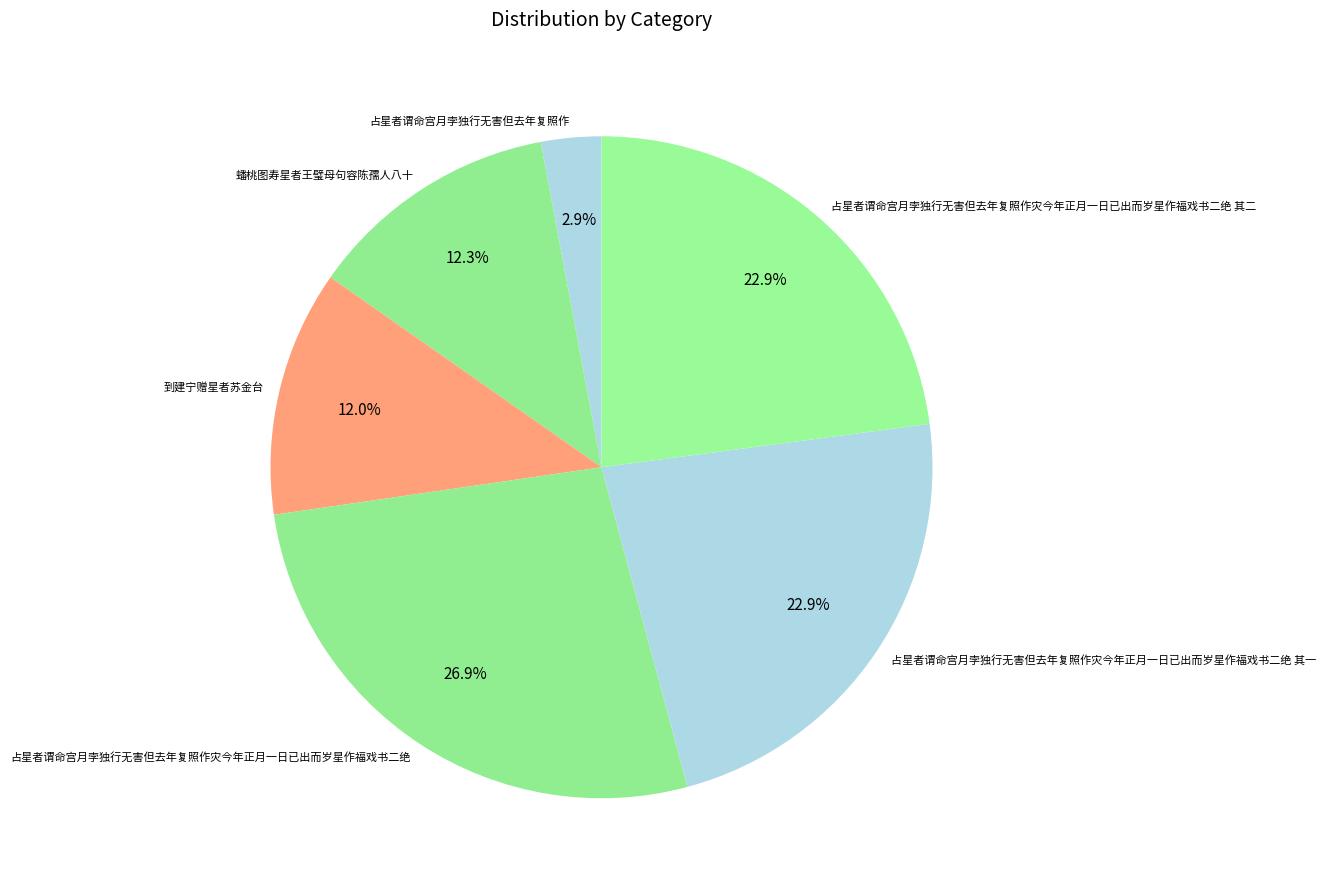

The 占星者谓命宫月孛独行无害但去年复照作灾今年正月一日已出而岁星作福戏书二绝 其一 slice represents 35% of the pie. True or false?

False